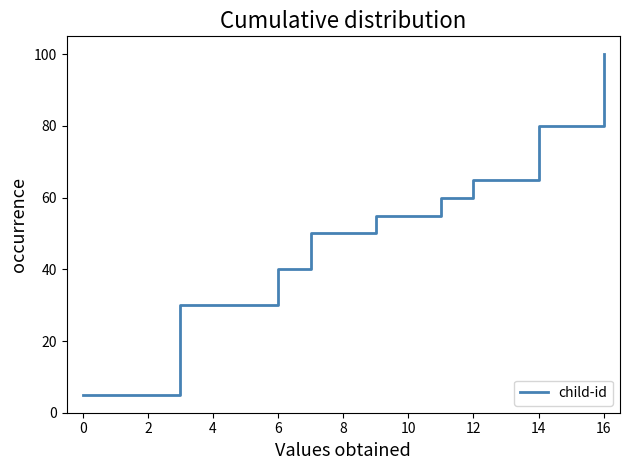

True or false: the data shows 65.0 at 12.

True